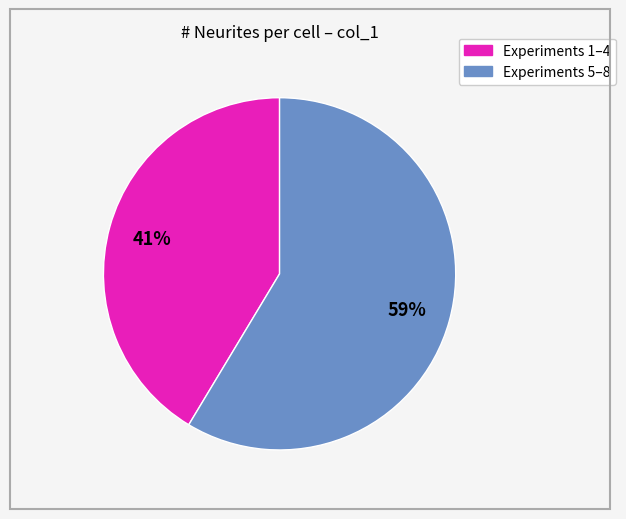

To the nearest percent, what is the average slice percentage?

50%